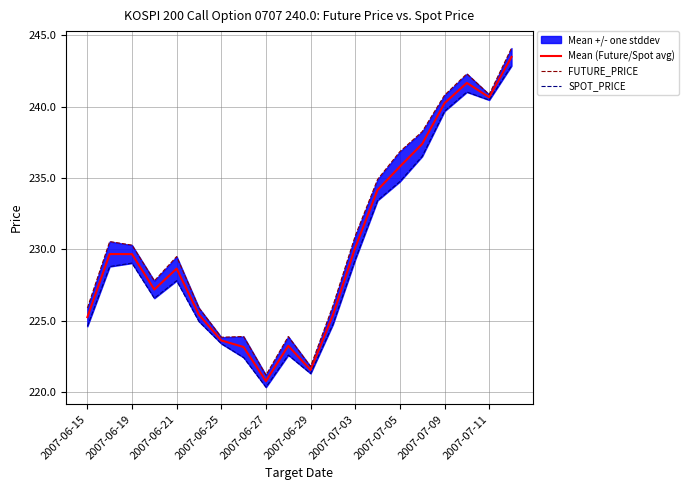

What is the lowest value of the Mean (Future/Spot avg) series?

220.8